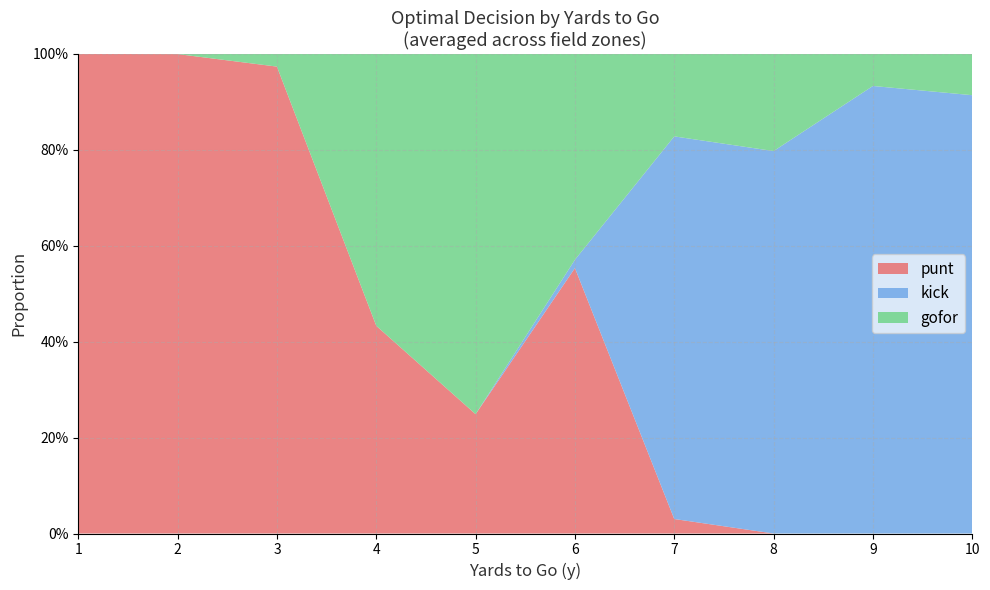

What are all the series names shown in the legend?

punt, kick, gofor